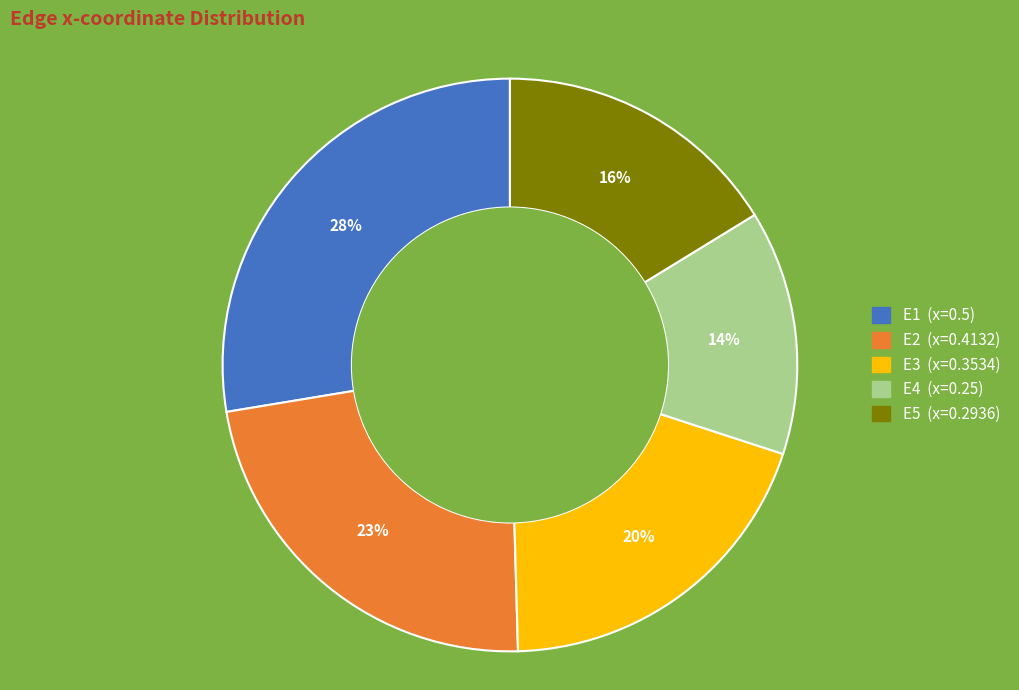

Which slice is the smallest?

E4